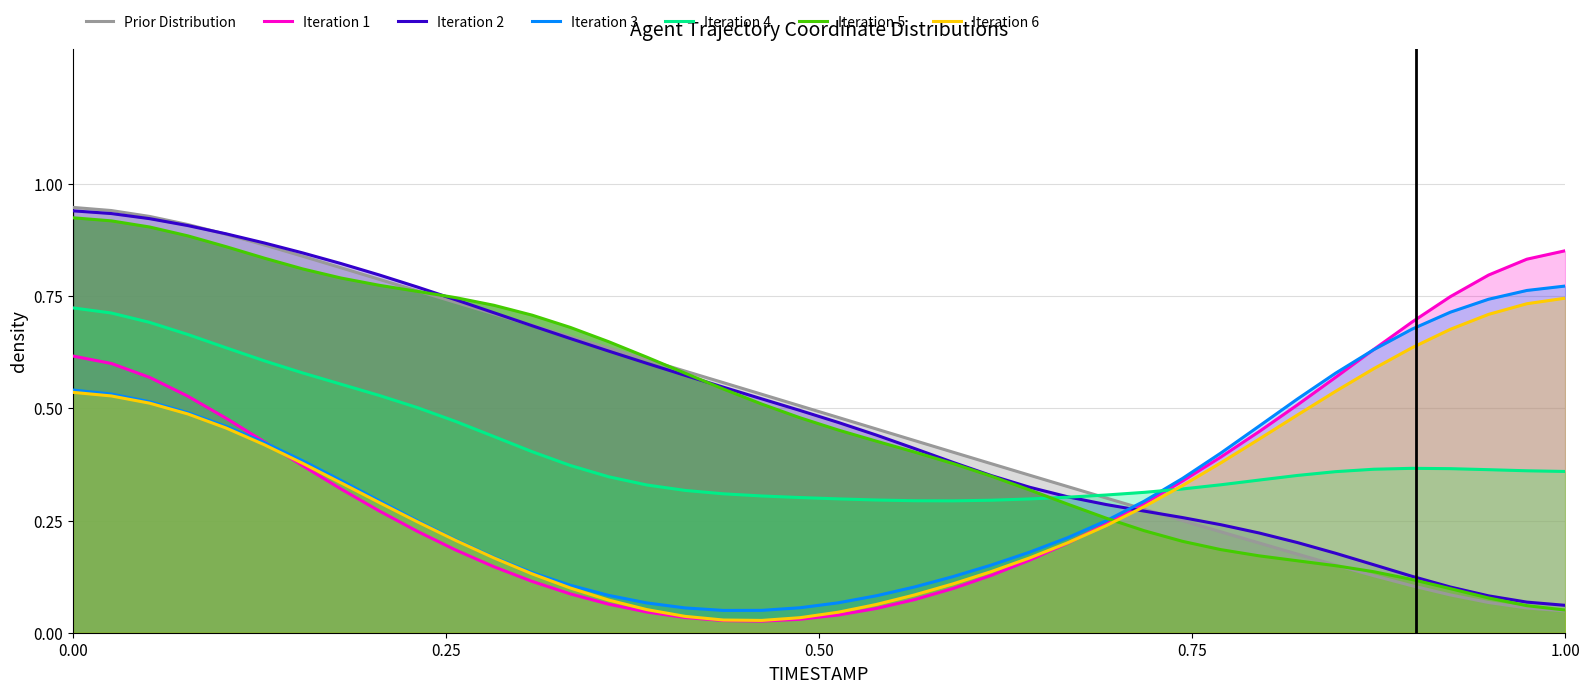

Which series ends up on top after the final intersection of Iteration 1 and Iteration 2?

Iteration 1